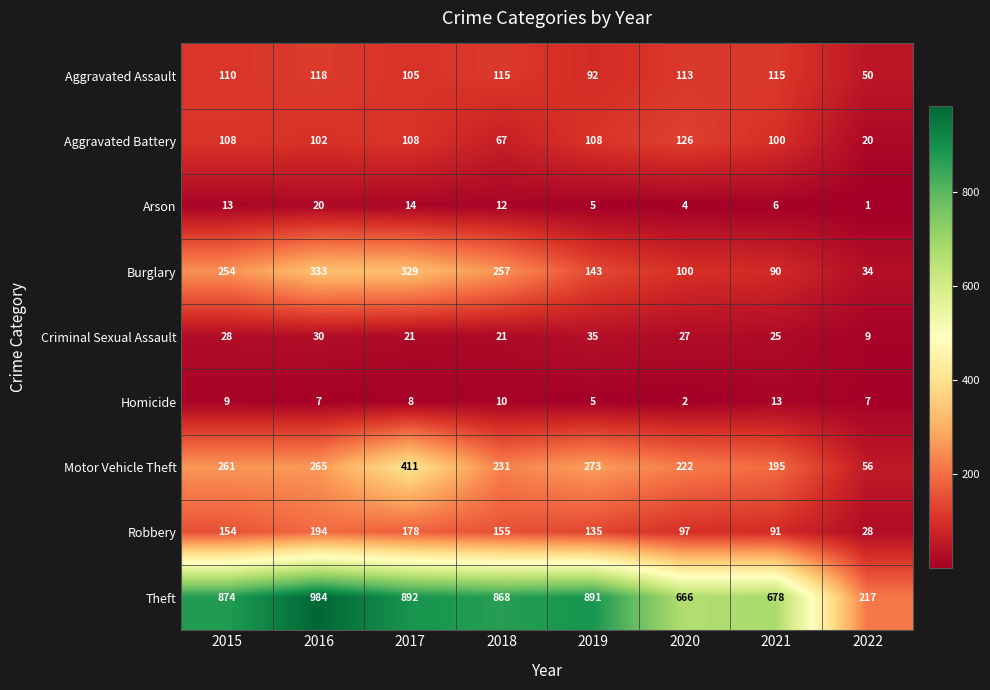

What is the difference between the Burglary values at 2021 and 2022?

56